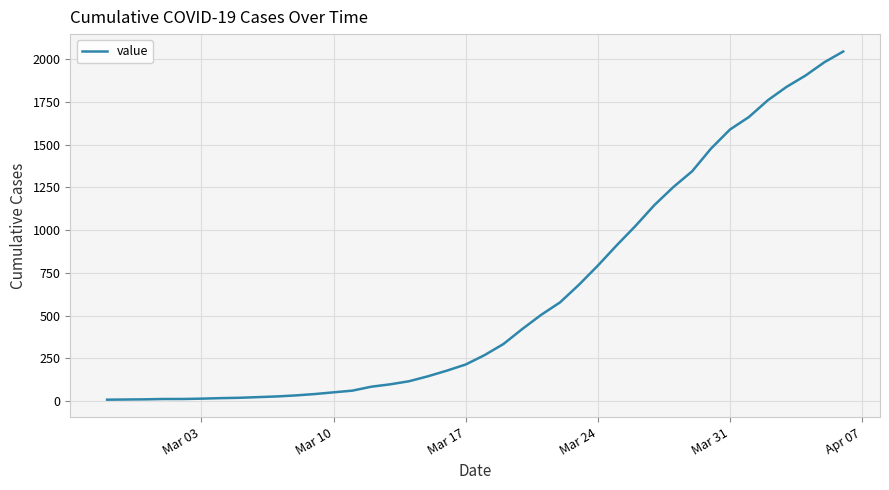

Does the chart have visible grid lines?

Yes